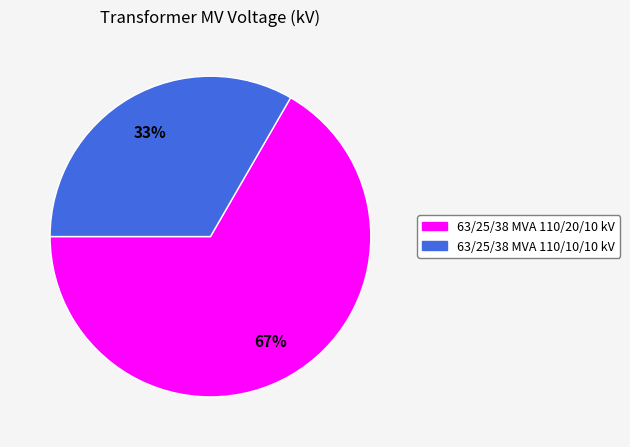

Does 63/25/38 MVA 110/10/10 kV account for over 50% of the chart?

No